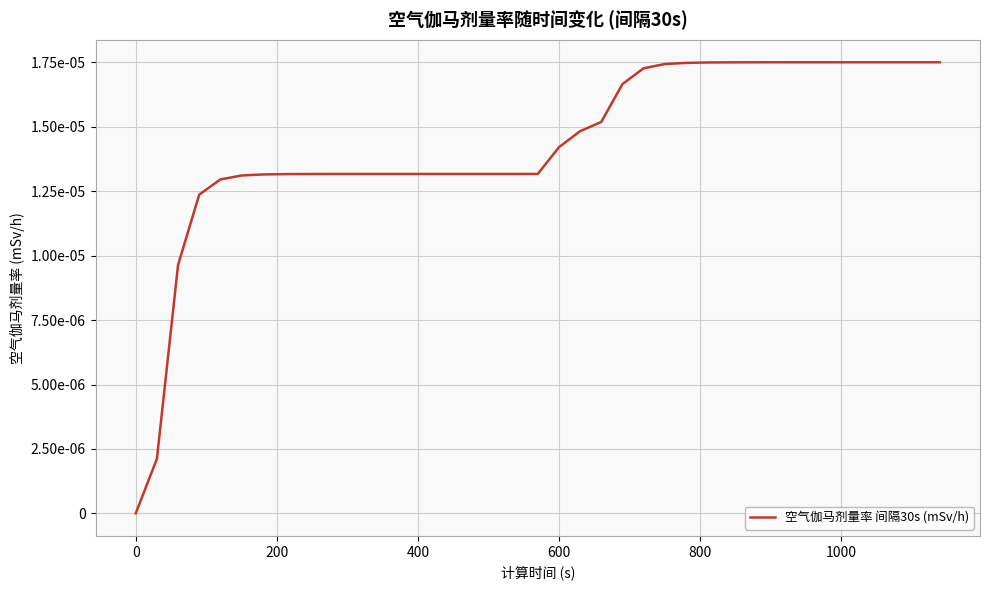

True or false: the data has more than 1 interior local peaks.

False